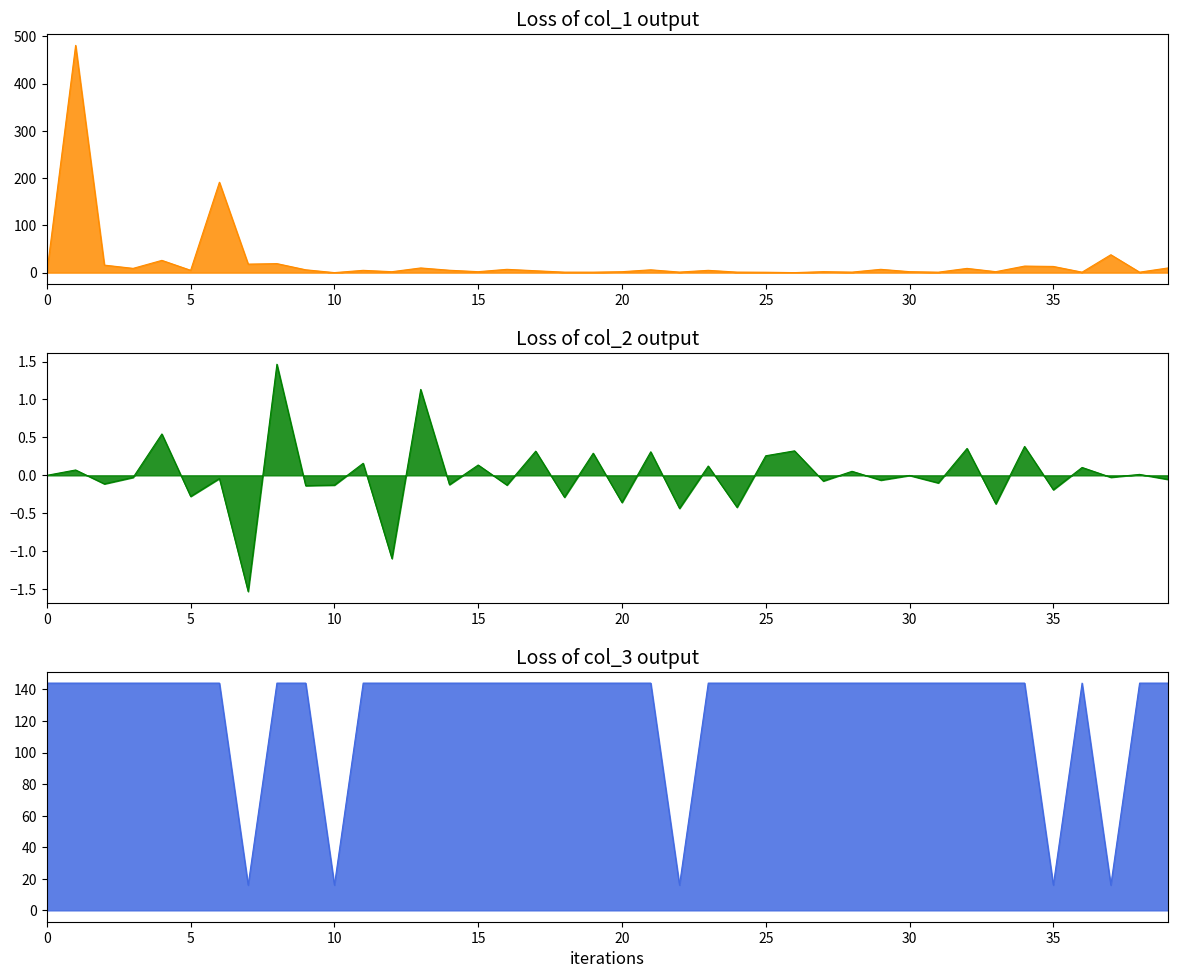

How many distinct data groups are displayed?

3